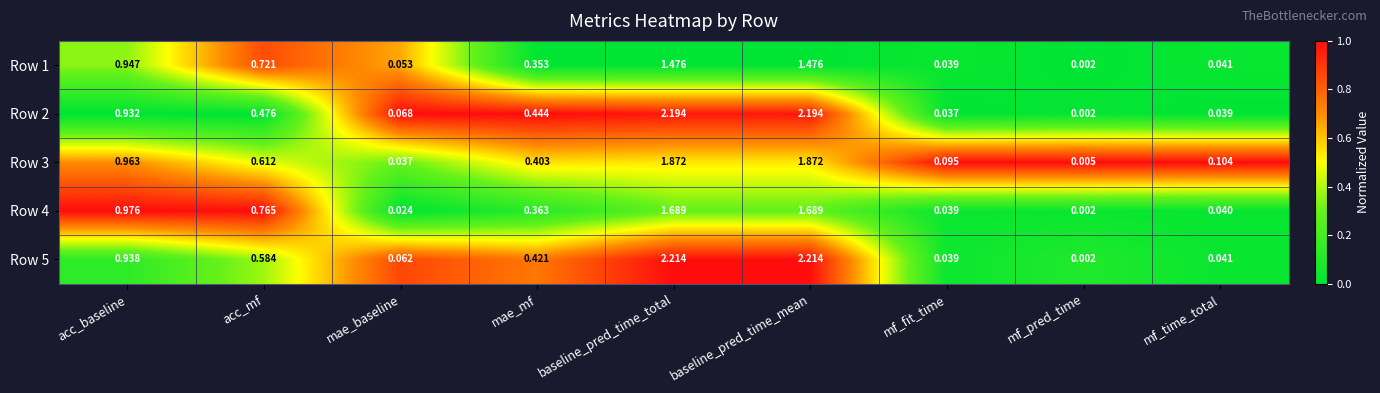

Is the value of Row 2 at mae_baseline greater than the value of Row 5 at mf_time_total?

Yes